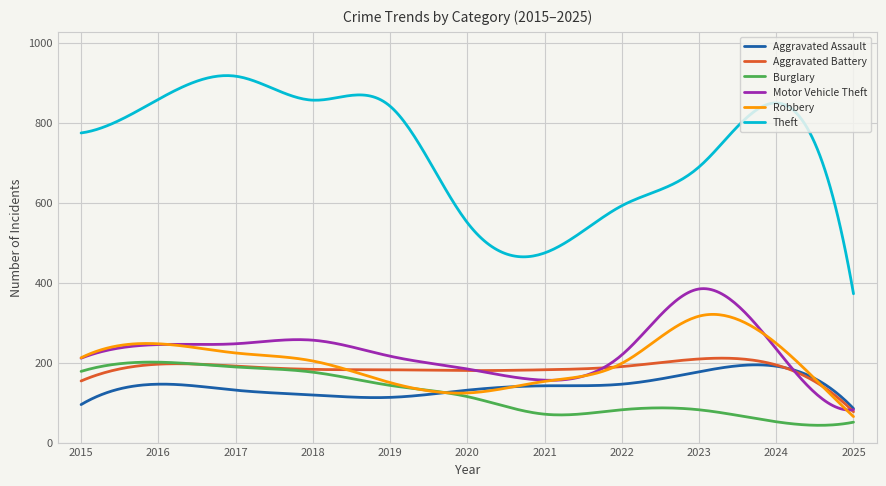

What is the highest value of the Aggravated Assault series?

194.3